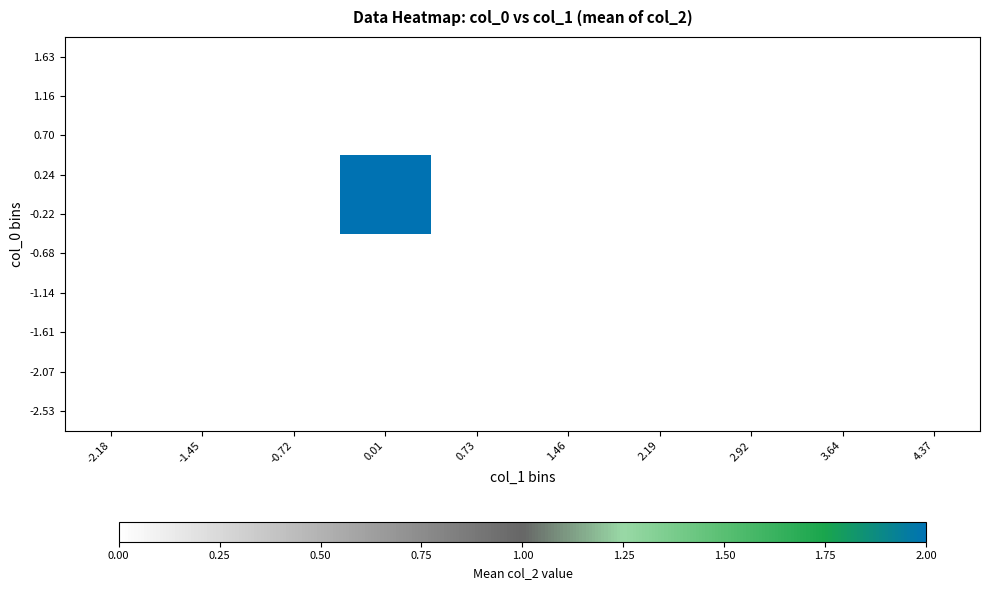

At which label does -0.68 reach its minimum?

-2.18